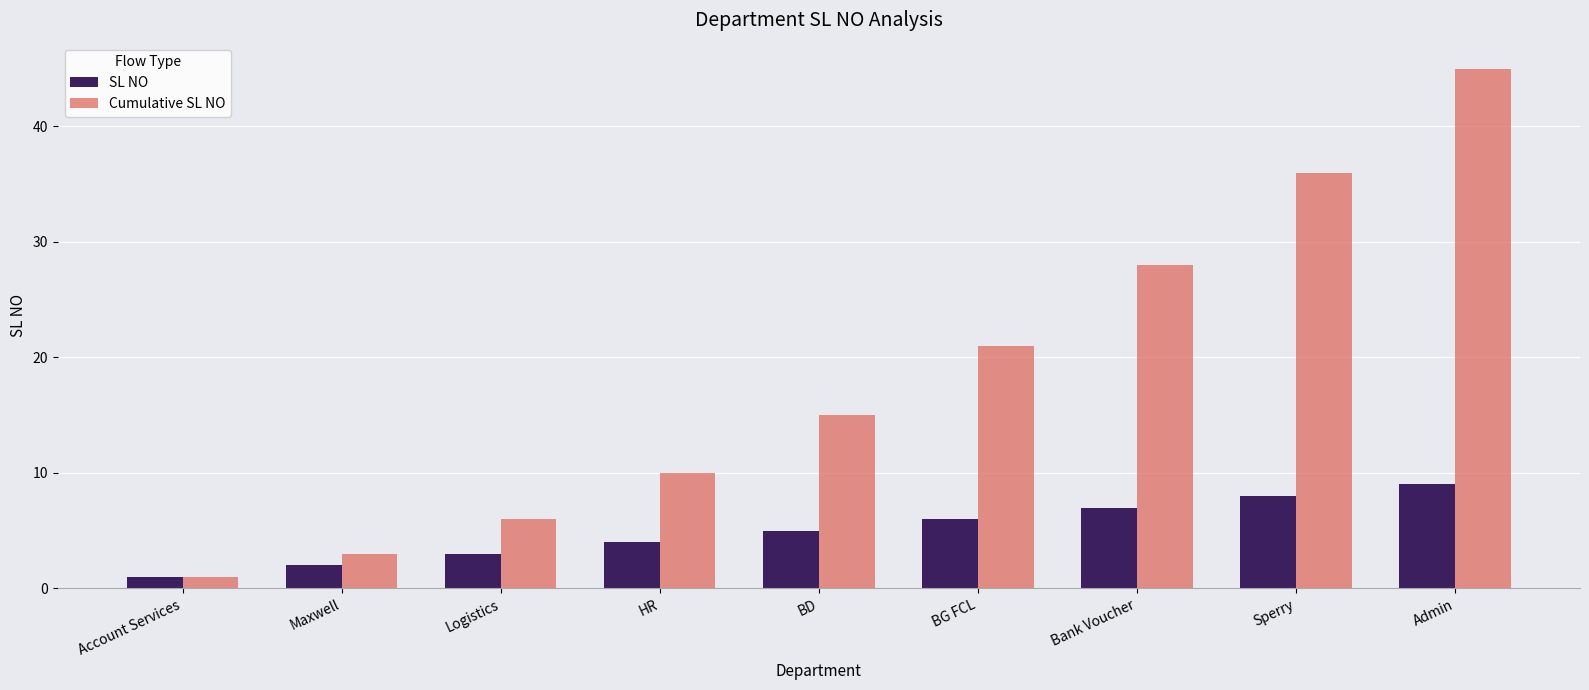

How many bars are there in each group?

2